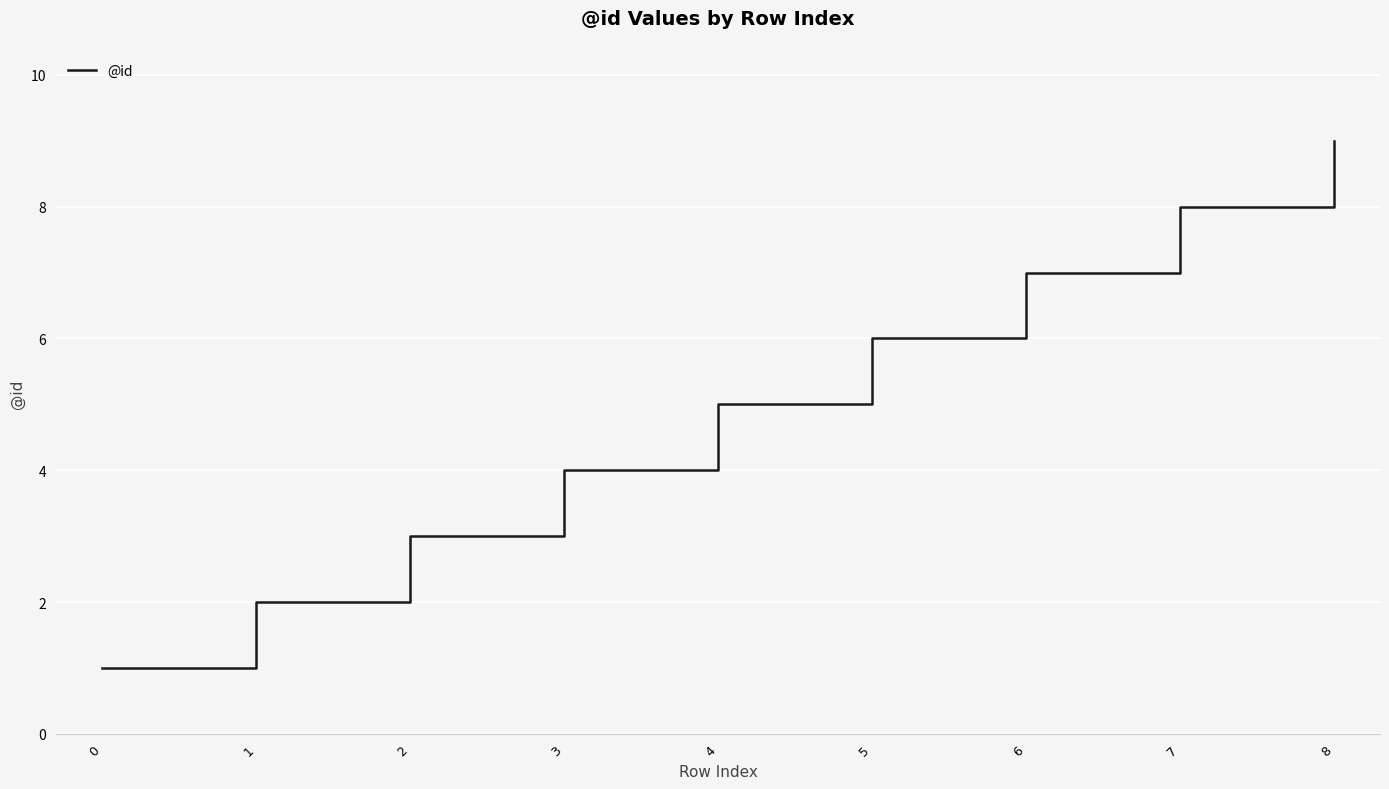

What is the sum of the values at 6 and 5?

13